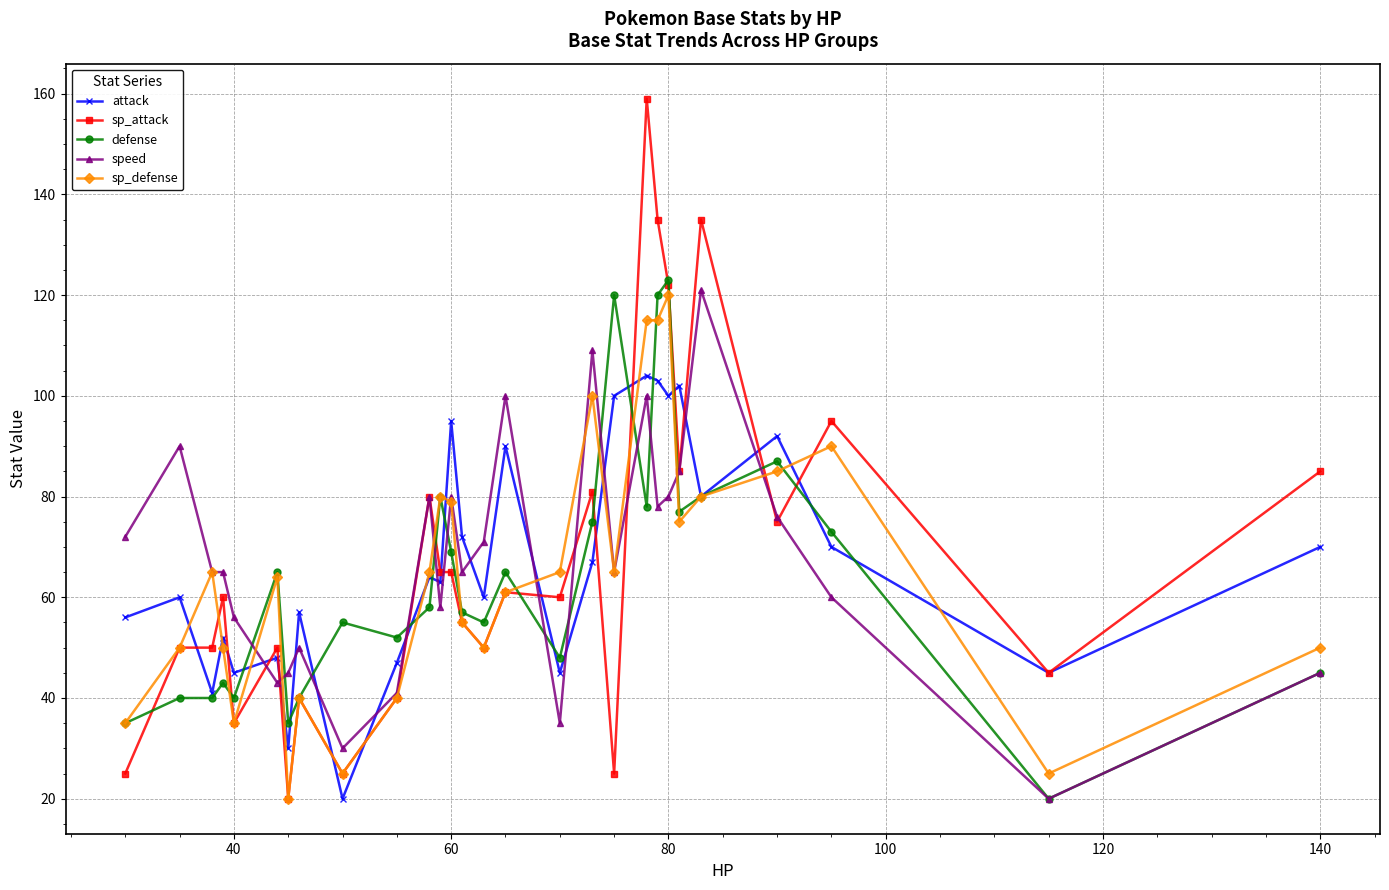

What is the greatest value displayed?

159